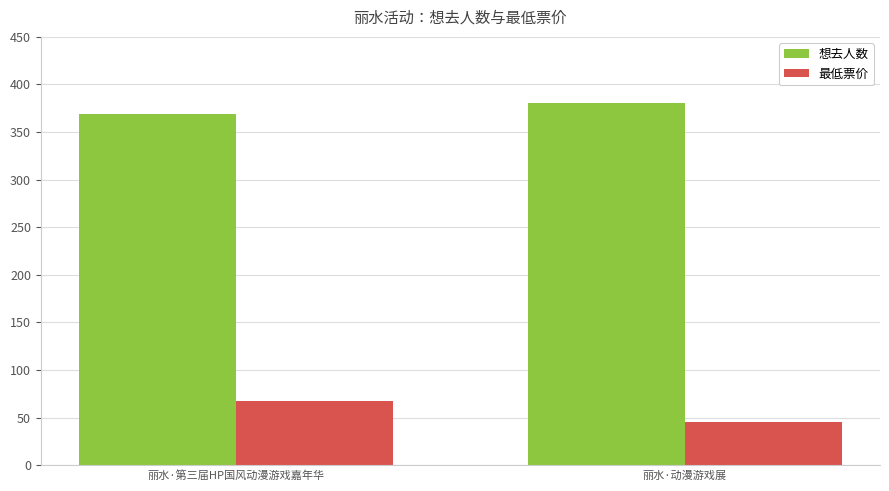

What is the difference between the maximum and minimum values in the 最低票价 series?

23